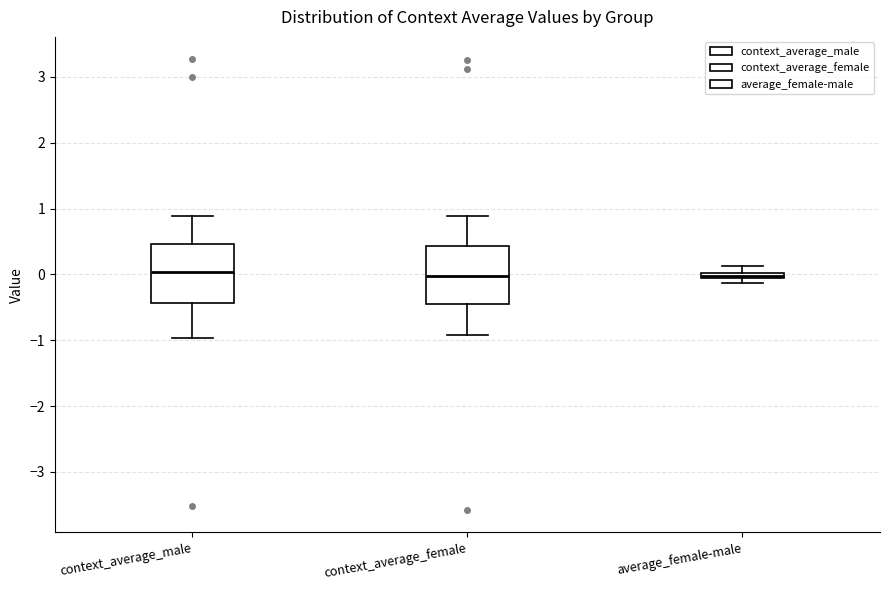

Where is the upper edge of the box for average_female-male on the y-axis? The values are not printed on the chart, so give them approximately, as read against the axis.

0.0